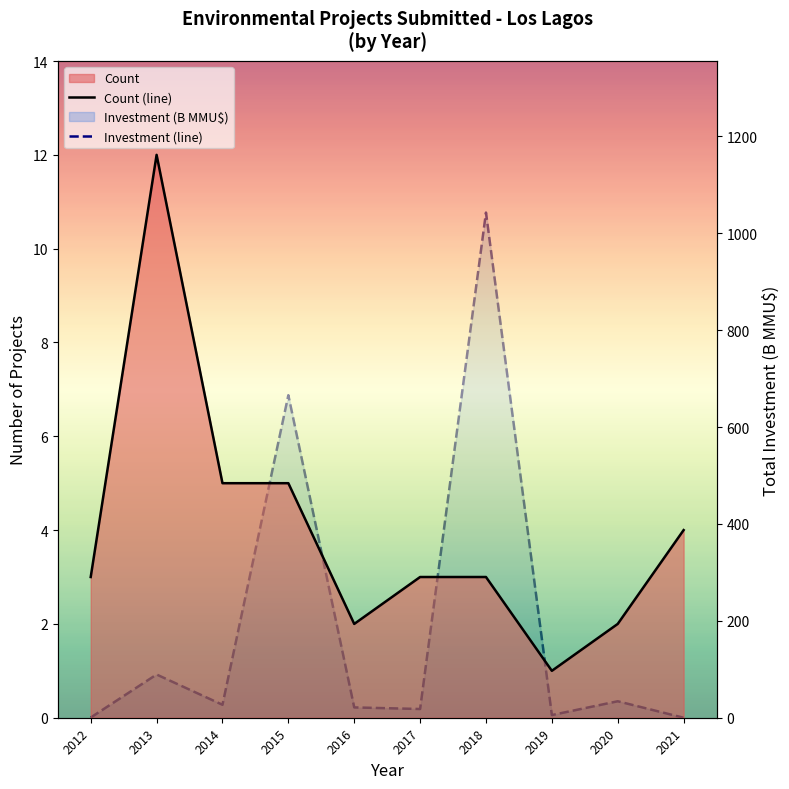

True or false: Investment (line) has a value of 287.1 at 2015.

False